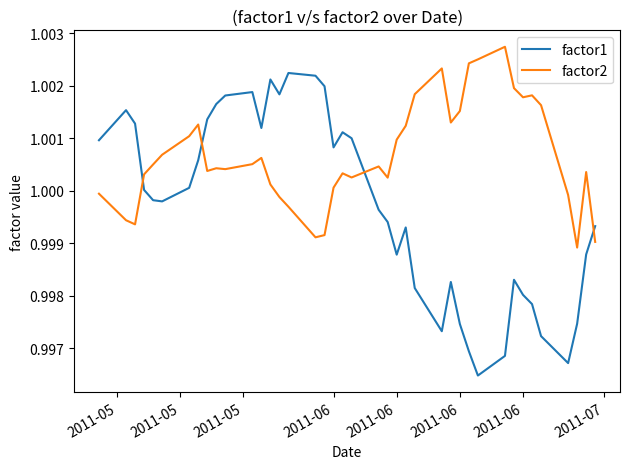

Which series has the widest spread of values?

factor1